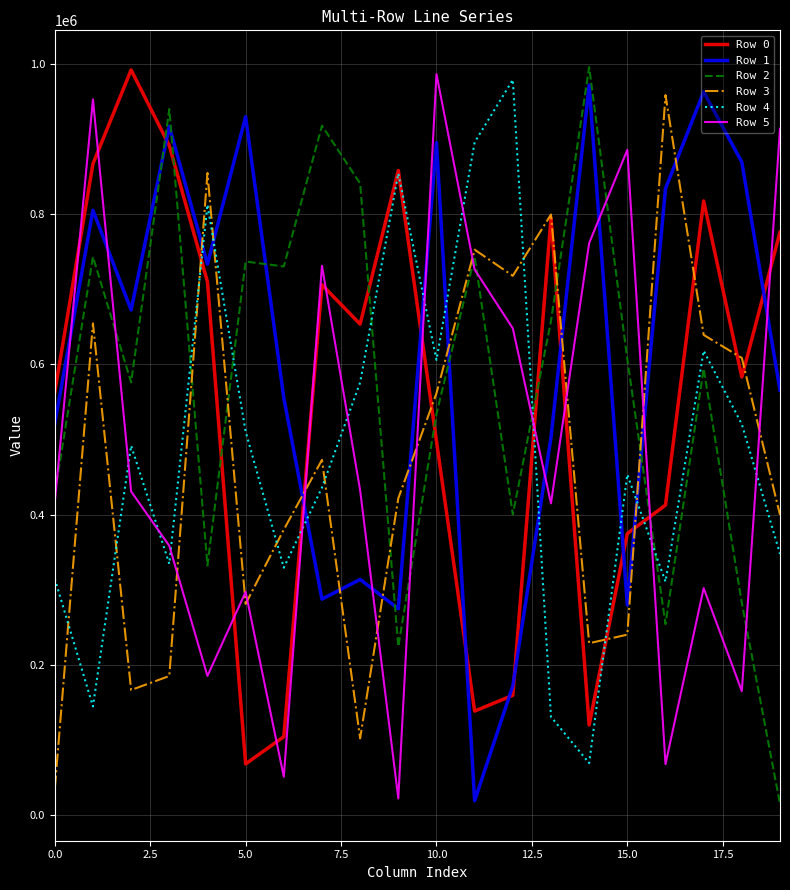

Does the chart display data point markers on the line(s)?

No